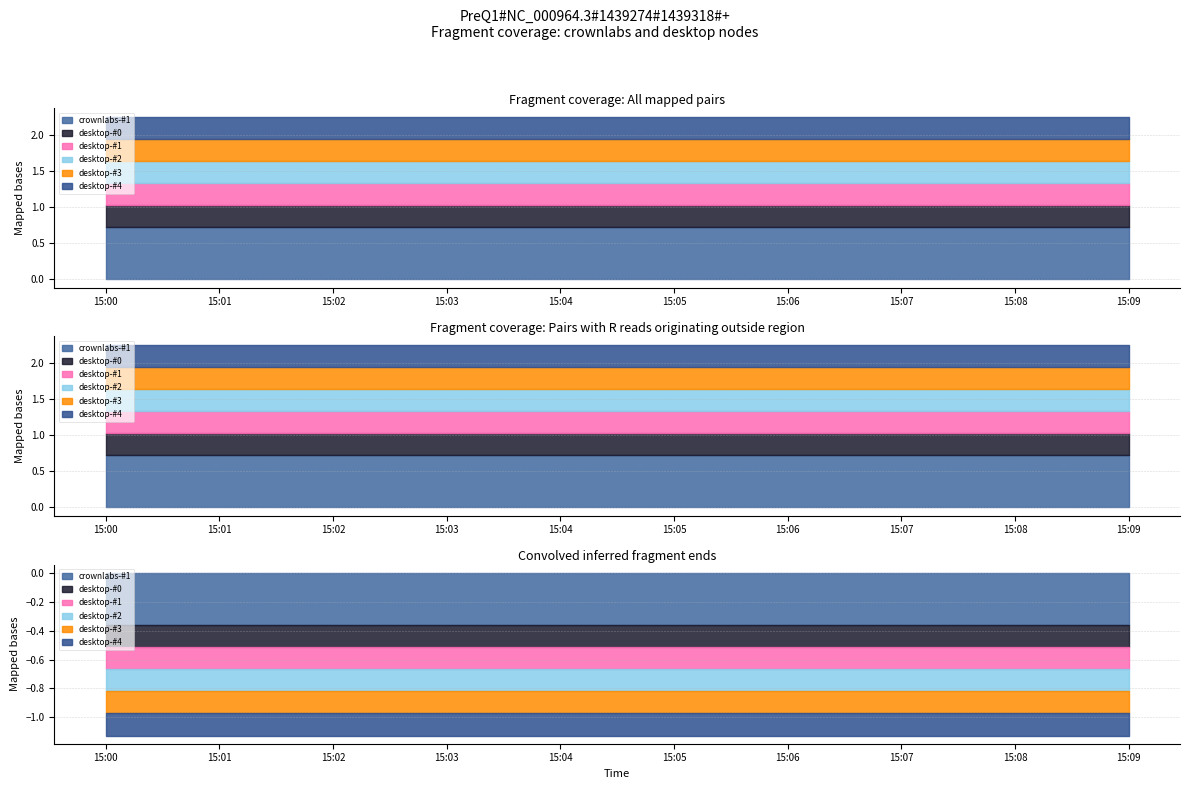

Reading right to left, what are all the values shown in this chart?

crownlabs-#1: 0.7	0.7	0.7	0.7	0.7	0.7	0.7	0.7	0.7	0.7
desktop-#0: 0.3	0.3	0.3	0.3	0.3	0.3	0.3	0.3	0.3	0.3
desktop-#1: 0.3	0.3	0.3	0.3	0.3	0.3	0.3	0.3	0.3	0.3
desktop-#2: 0.3	0.3	0.3	0.3	0.3	0.3	0.3	0.3	0.3	0.3
desktop-#3: 0.3	0.3	0.3	0.3	0.3	0.3	0.3	0.3	0.3	0.3
desktop-#4: 0.3	0.3	0.3	0.3	0.3	0.3	0.3	0.3	0.3	0.3